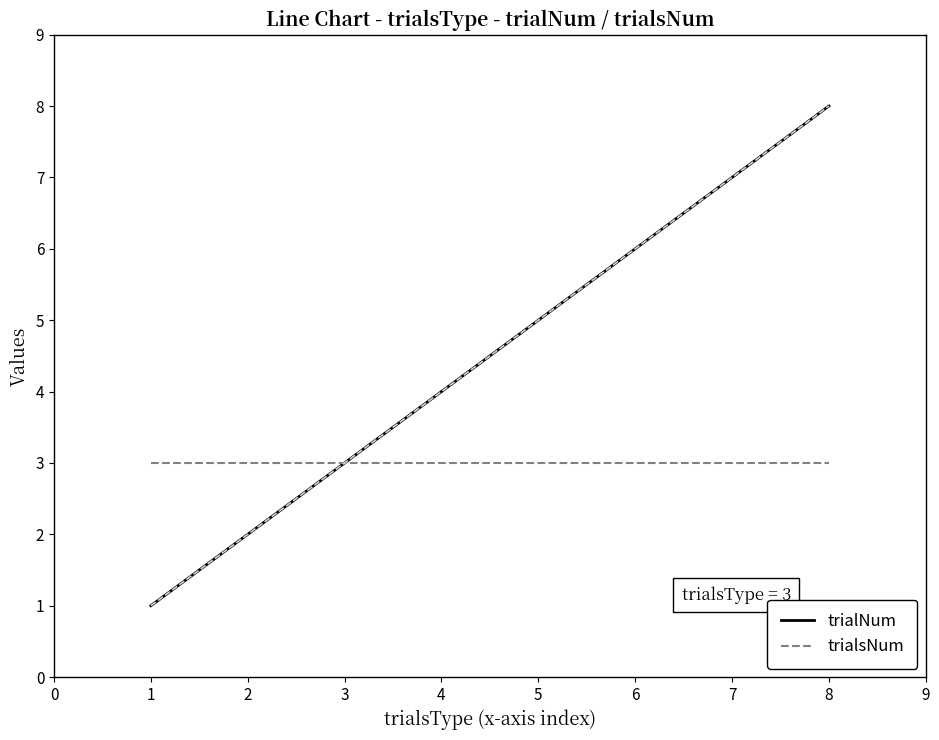

Which series has the widest spread of values?

trialNum